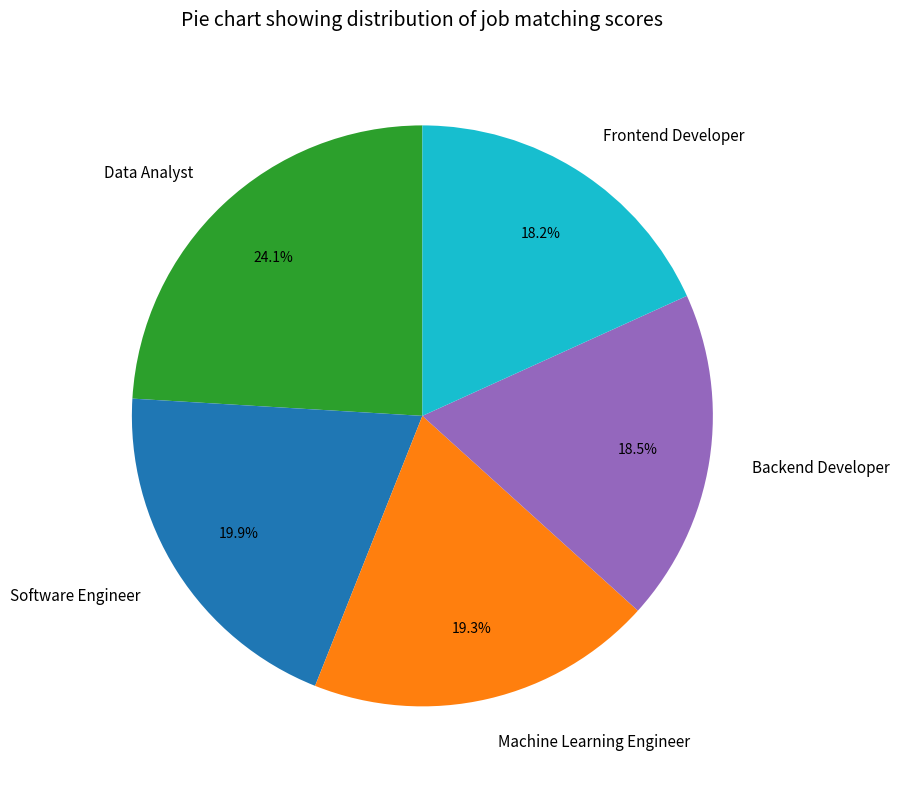

What percentage is the Data Analyst slice, to the nearest percent?

24%